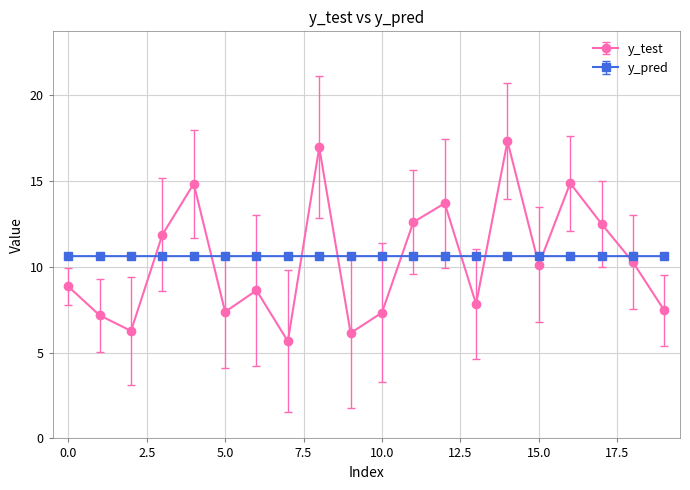

How many lines are shown in the chart?

2